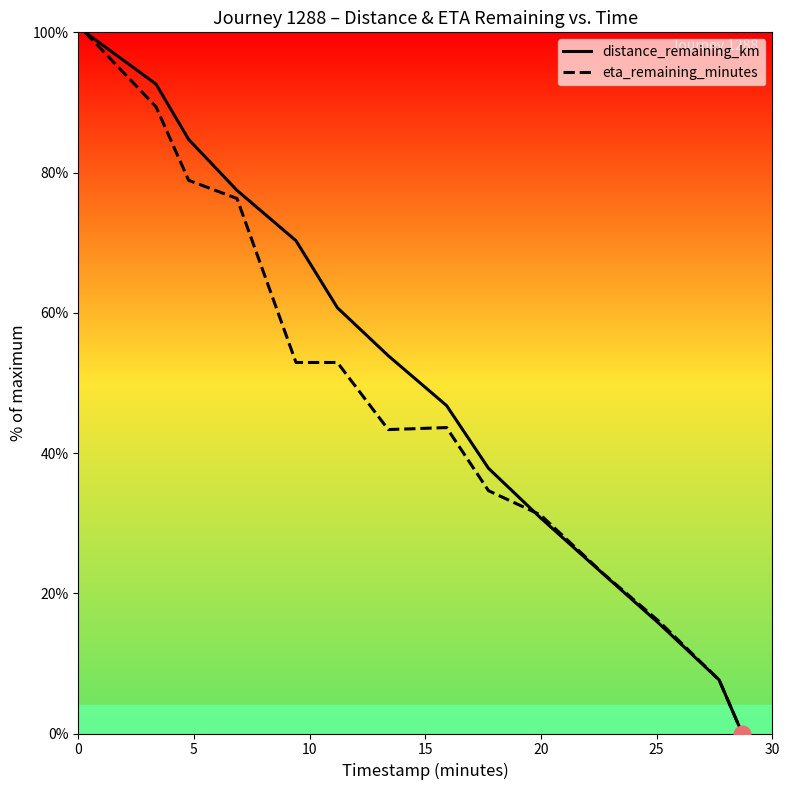

What is the difference between the distance_remaining_km values at 5 and 20?

24.0